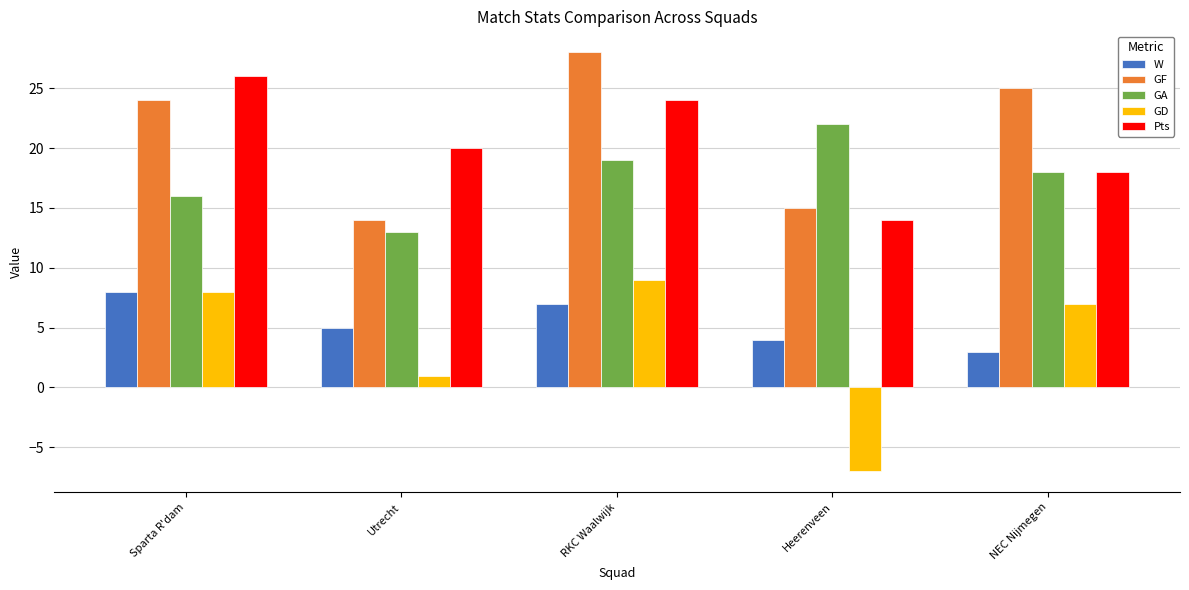

Rank the categories by Pts value from lowest to highest.

Heerenveen, NEC Nijmegen, Utrecht, RKC Waalwijk, Sparta R'dam